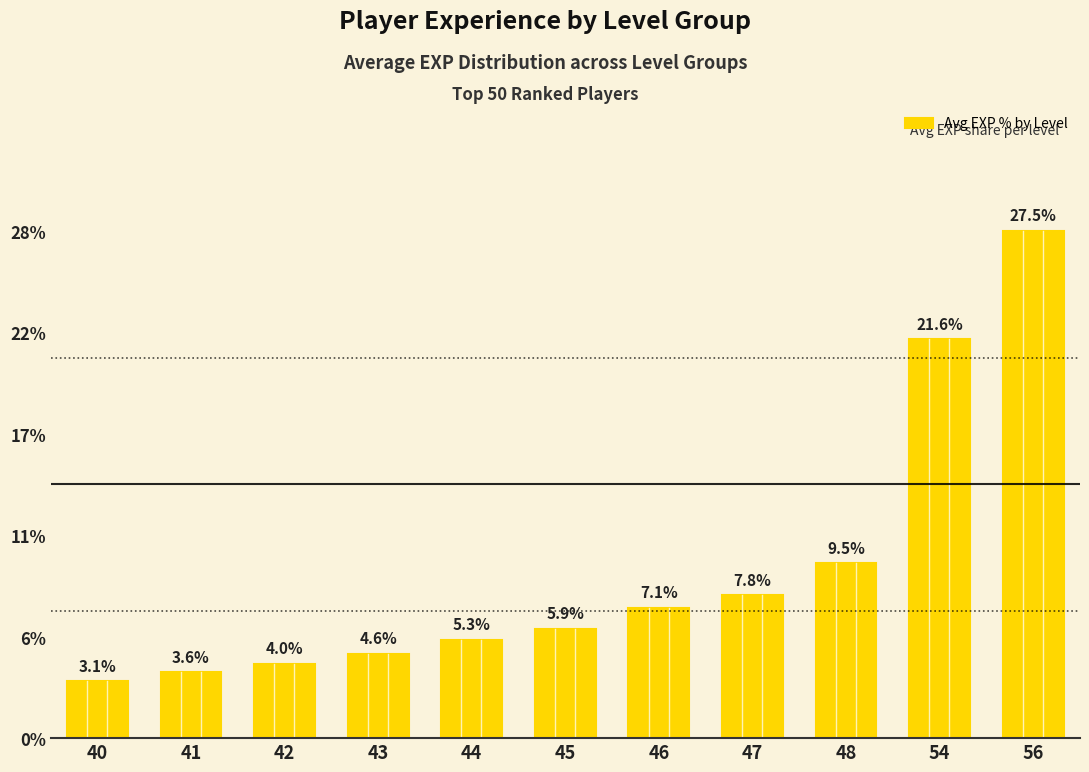

Does the chart contain any negative values?

No